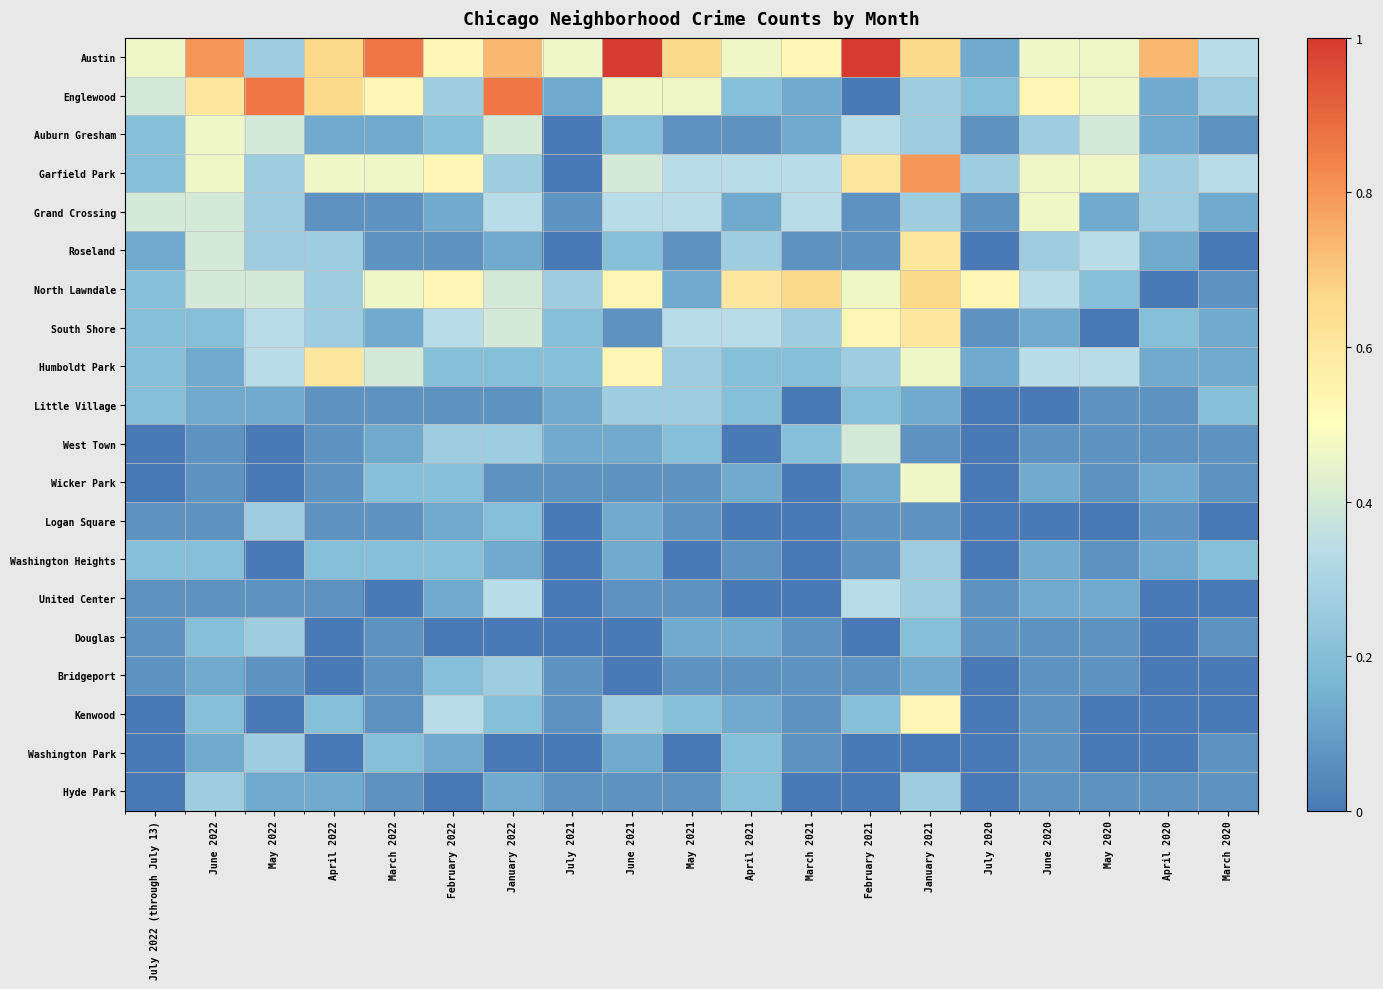

At how many categories does at least one series exceed 0?

19